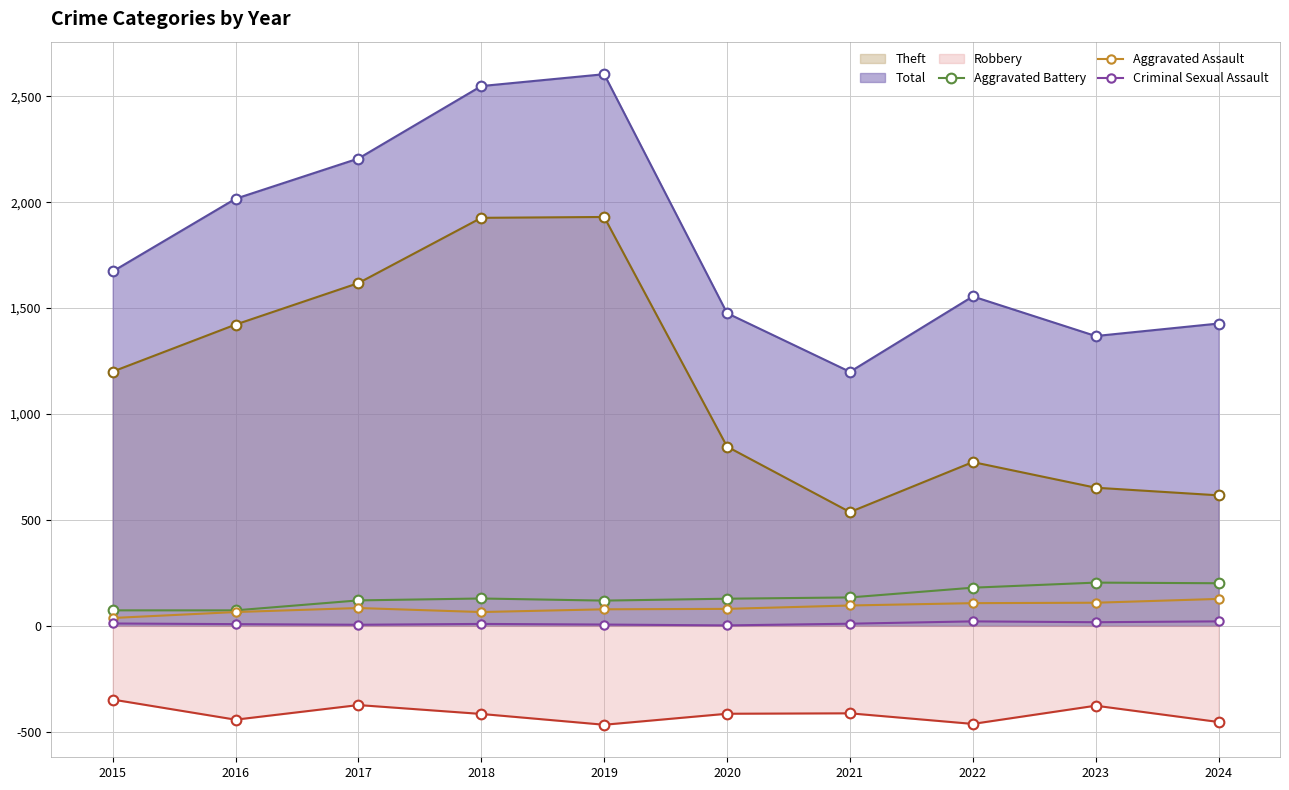

What are all the series names shown in the legend?

Theft, Total, Robbery, Aggravated Battery, Aggravated Assault, Criminal Sexual Assault